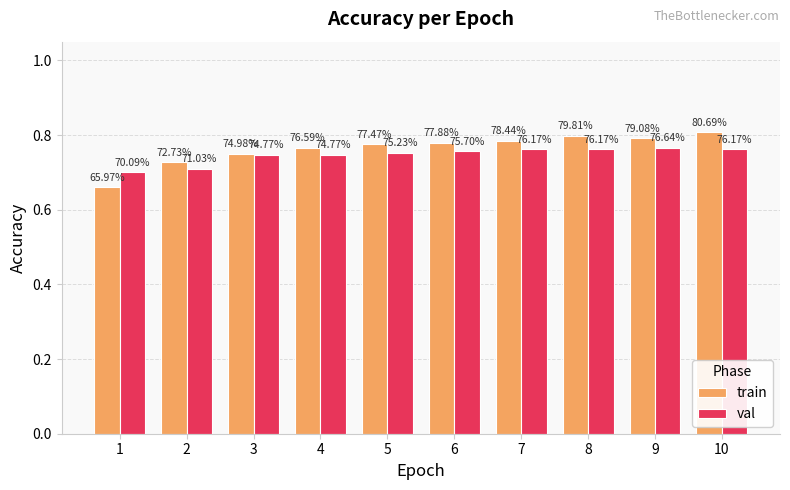

Rank the categories by train value from highest to lowest.

10, 8, 9, 7, 6, 5, 4, 3, 2, 1